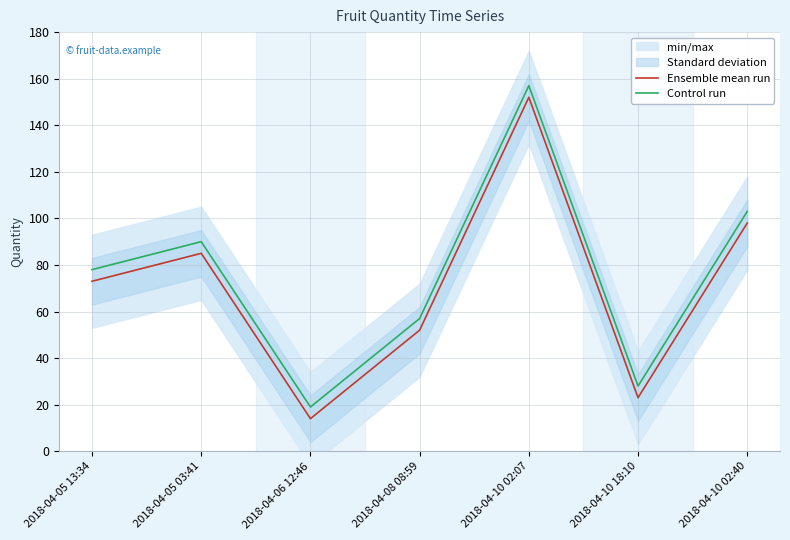

What is the sum of the Ensemble mean run values at 2018-04-10 18:10 and 2018-04-05 03:41?

108